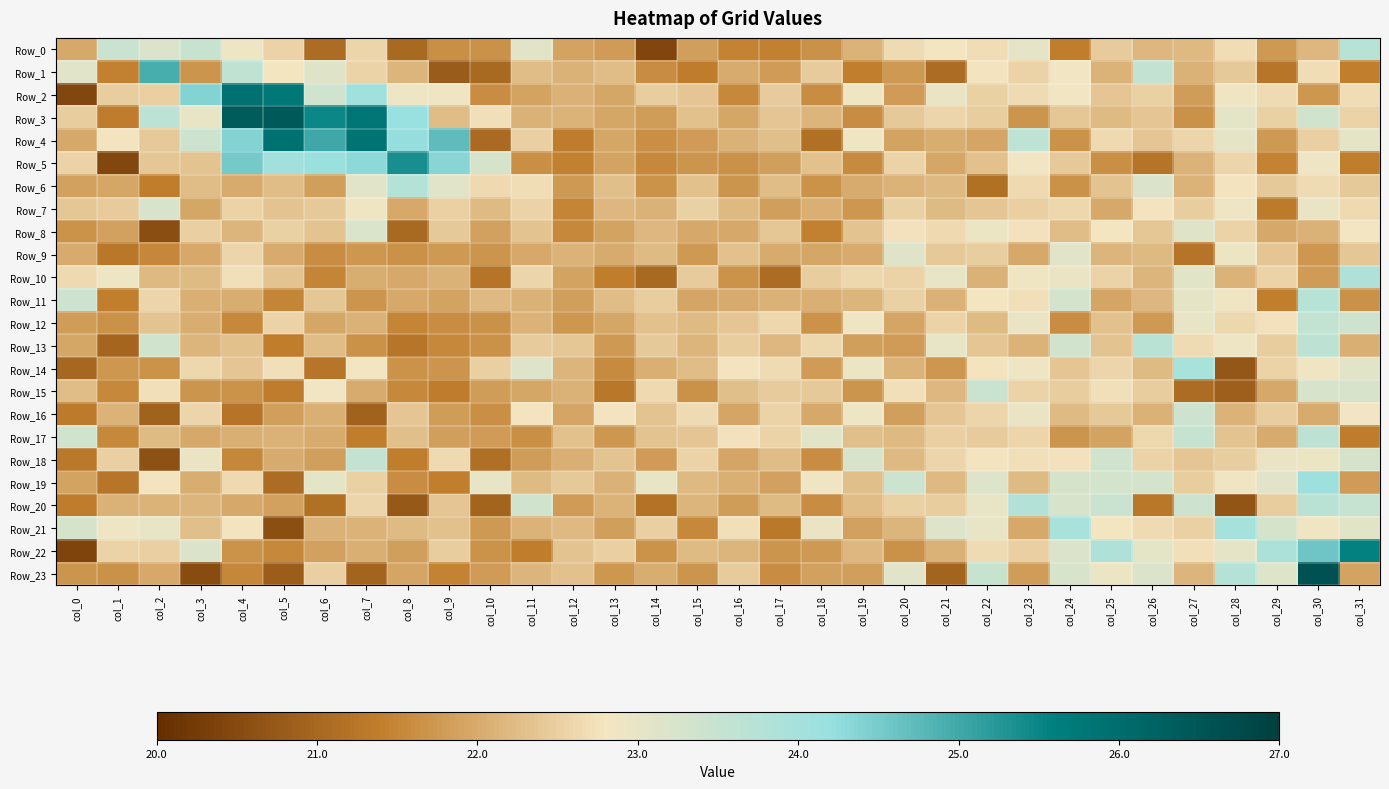

How many distinct data groups are displayed?

24